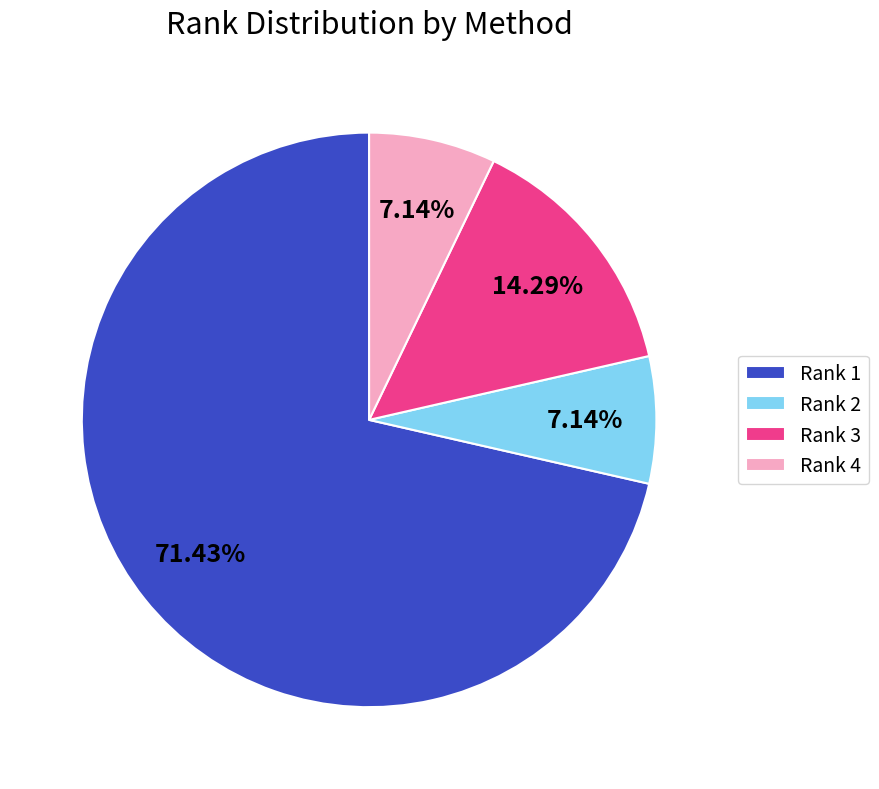

Combined, do Rank 1 and Rank 3 account for over 50%?

Yes